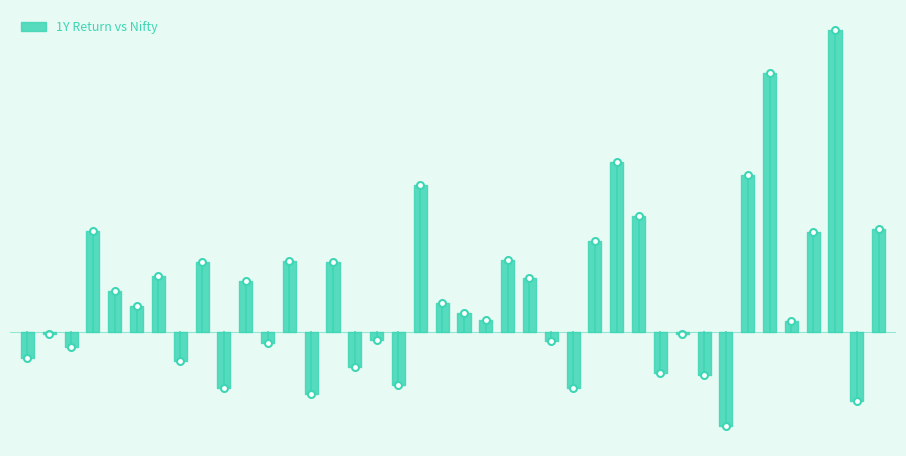

At which category does the chart reach its minimum across all series?

ASIANPAINT